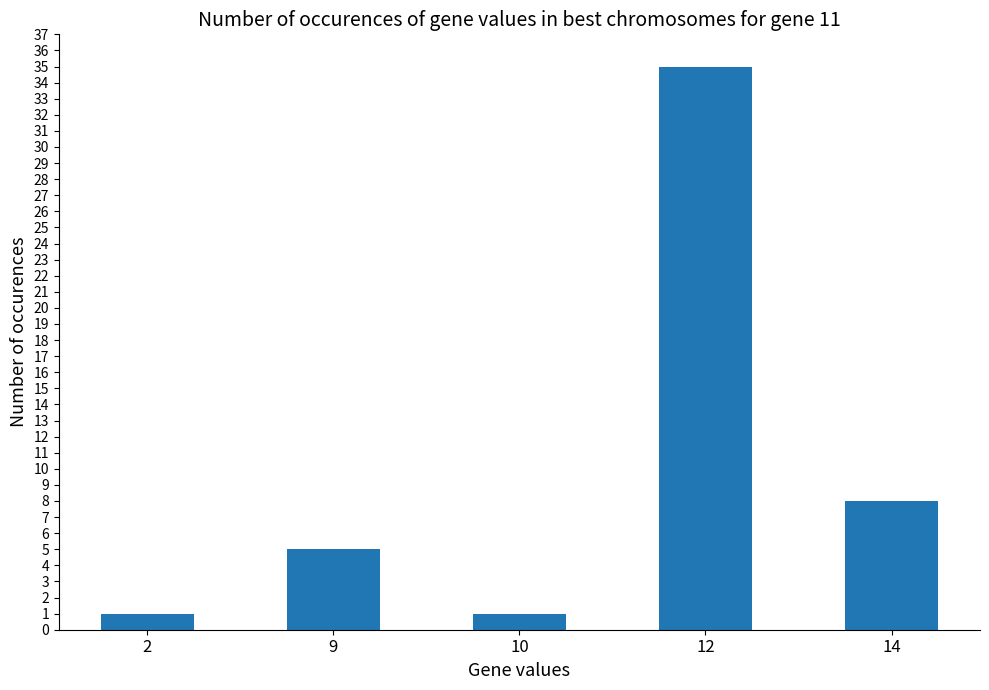

Which category has the highest value across all series?

12